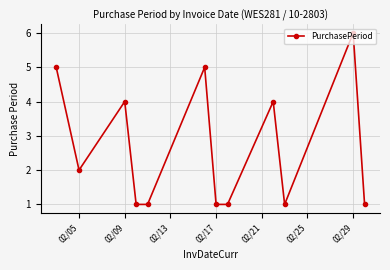

What is the value of the 11th point from the left?

6